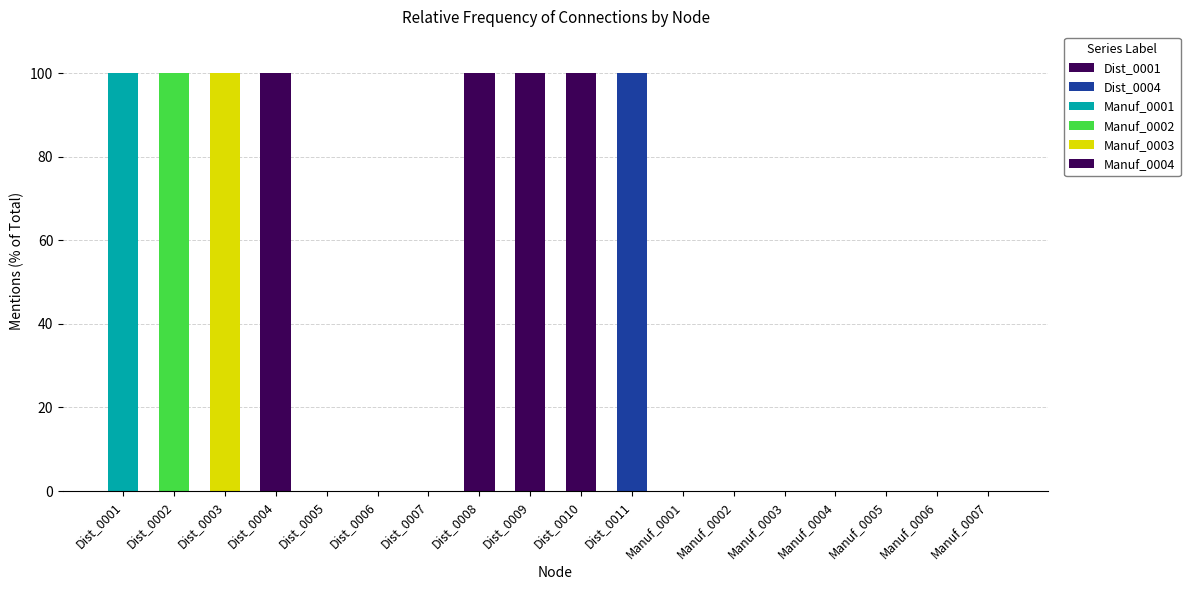

Are the bars grouped side by side (vs. stacked)?

No